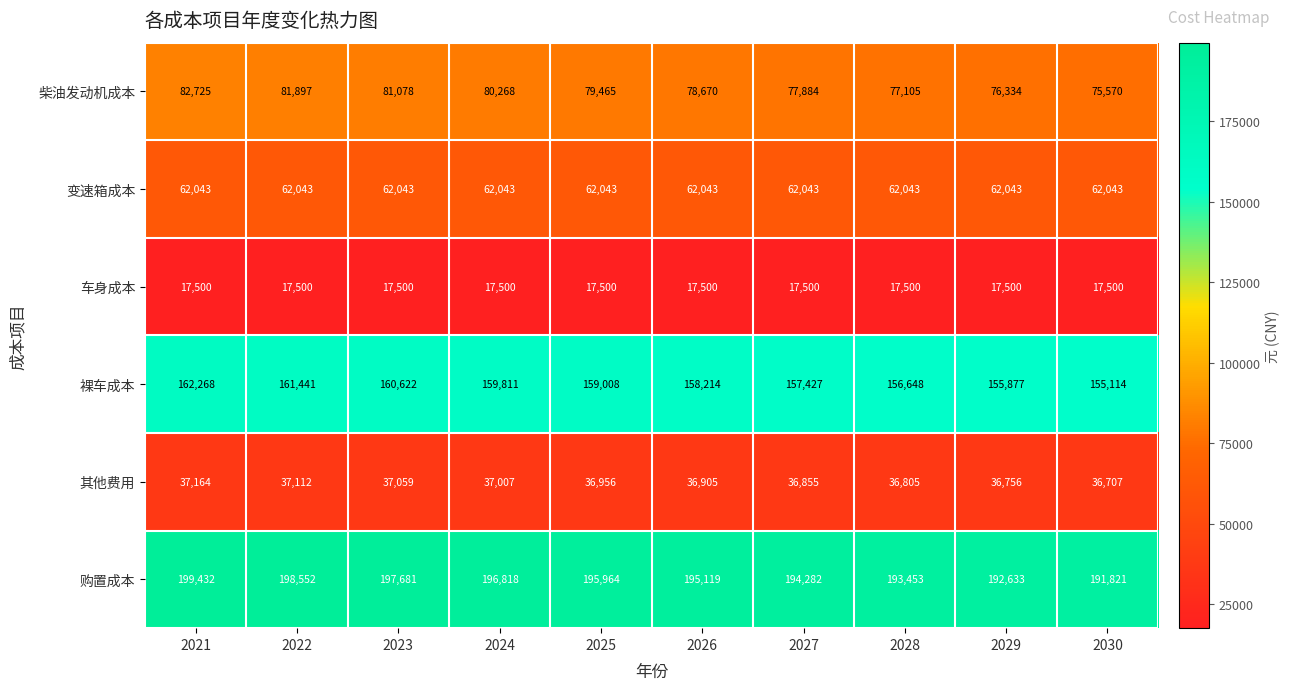

Rank the series by their maximum value, from highest to lowest.

购置成本, 裸车成本, 柴油发动机成本, 变速箱成本, 其他费用, 车身成本